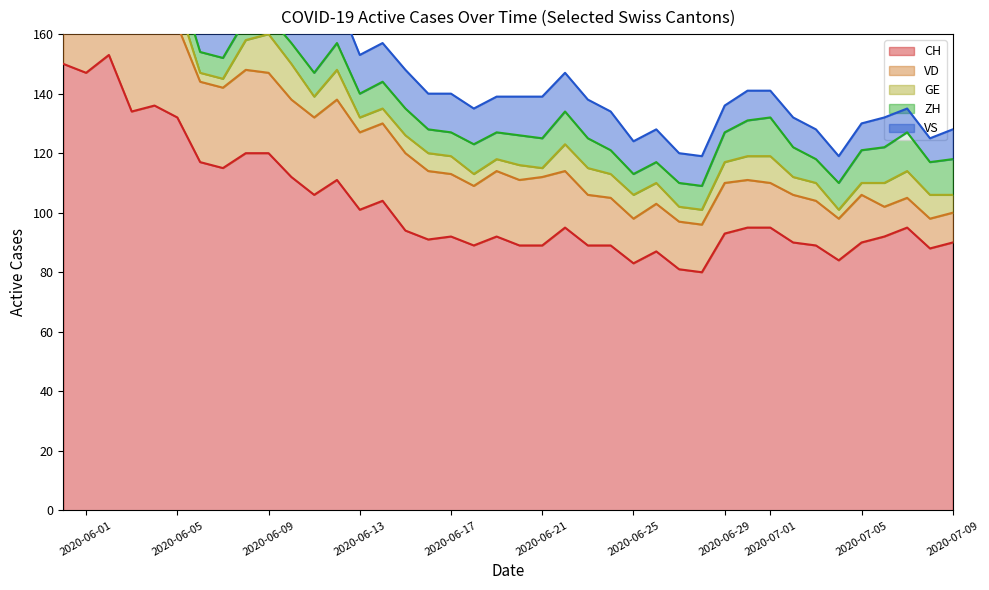

Rank the categories by ZH value from lowest to highest.

9, 6, 7, 8, 10, 25, 26, 5, 11, 13, 16, 17, 24, 27, 28, 33, 3, 4, 12, 14, 15, 19, 34, 18, 20, 21, 23, 29, 32, 0, 1, 2, 22, 35, 38, 30, 36, 39, 31, 37